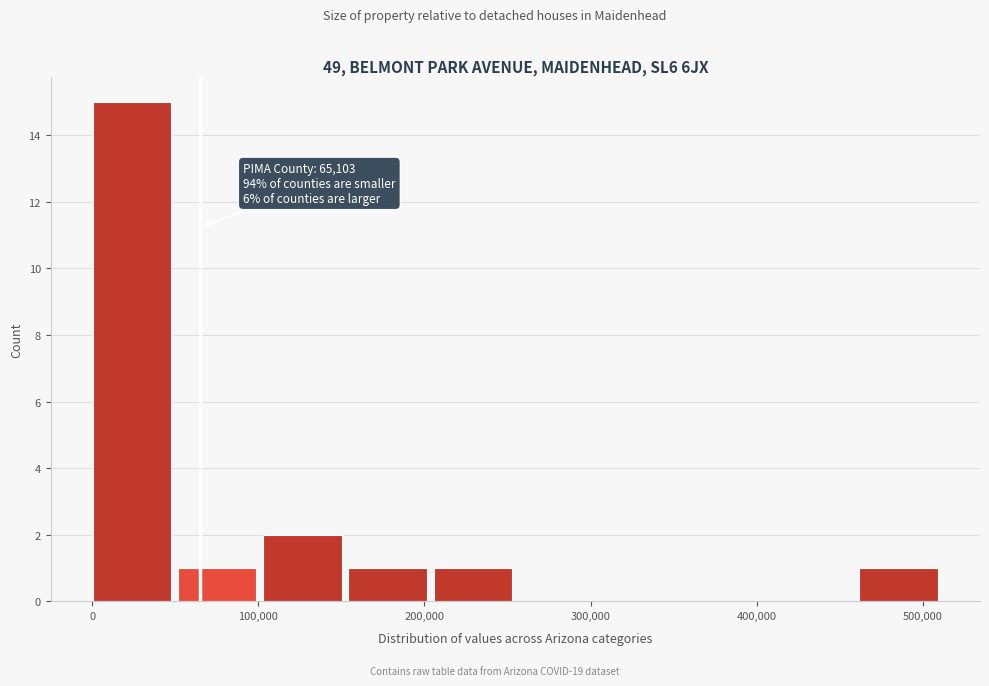

Over which range of the x-axis is the bar tallest?

0 to 50000